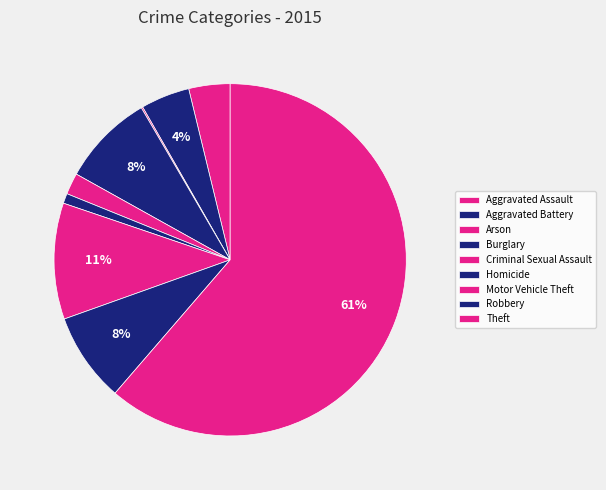

To the nearest percent, what percentage of the pie is Aggravated Assault?

4%